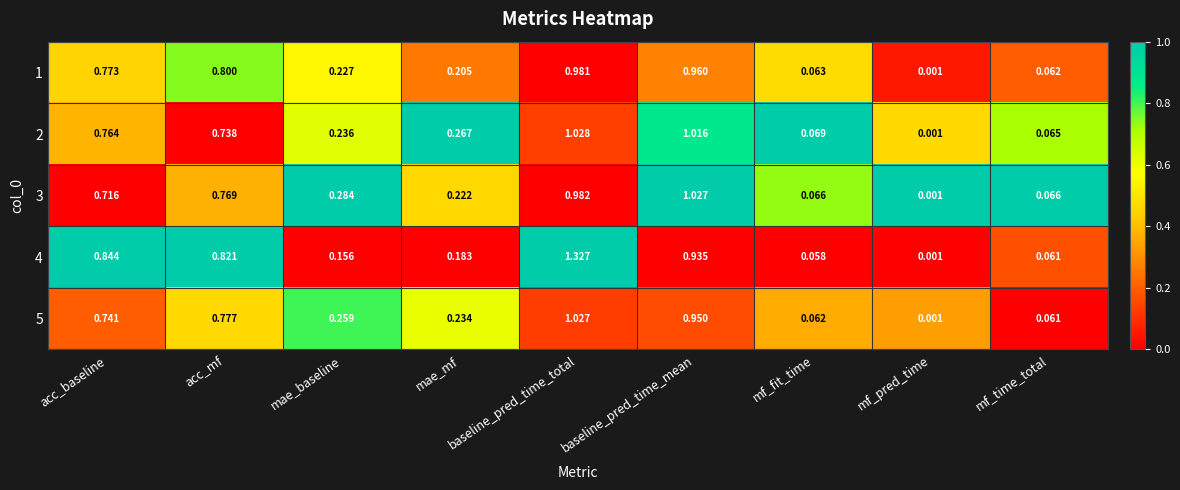

Rank the categories by 2 value from lowest to highest.

mf_pred_time, mf_time_total, mf_fit_time, mae_baseline, mae_mf, acc_mf, acc_baseline, baseline_pred_time_mean, baseline_pred_time_total